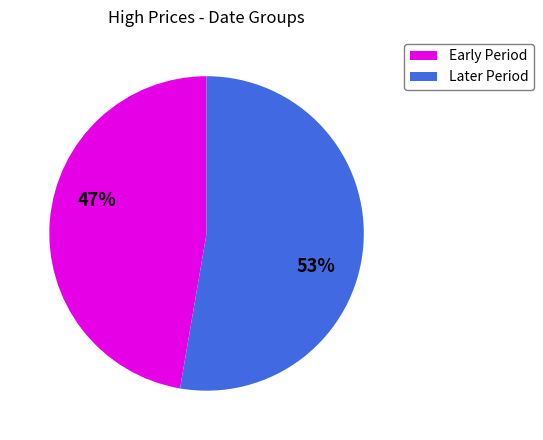

Does any single category account for the majority?

Yes